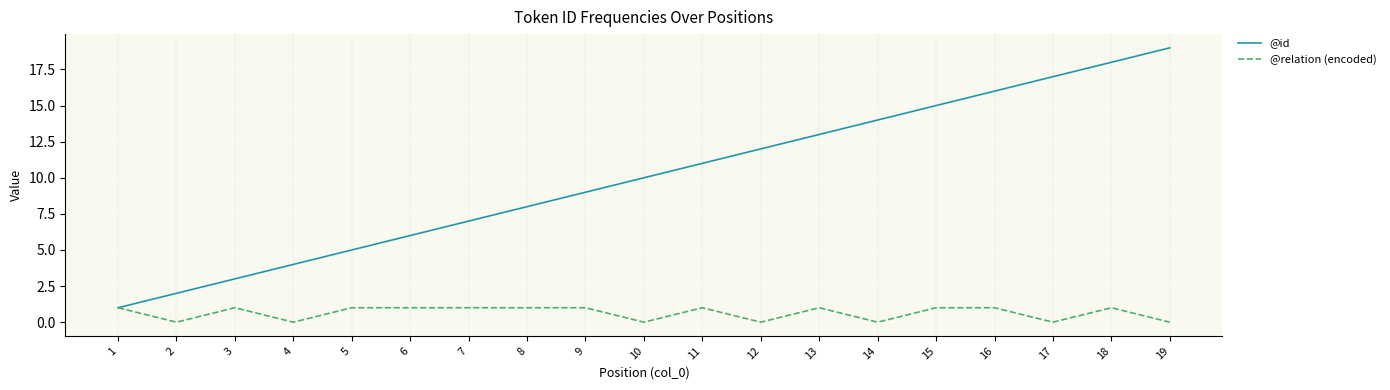

Which series has the largest total across all categories?

@id